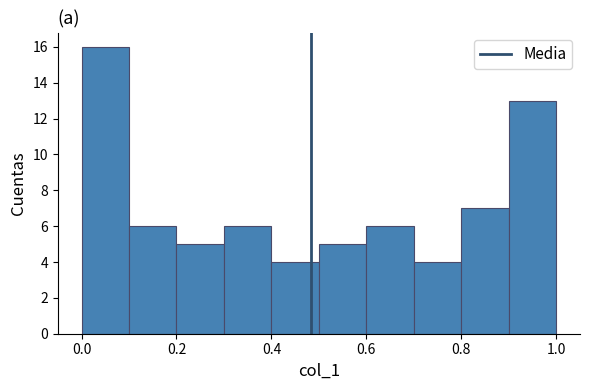

How tall is the bar that spans 0.0 to 0.1 on the x-axis? Neither the bar edges nor the heights are printed on the chart, so give them approximately, as read against the axes.

16